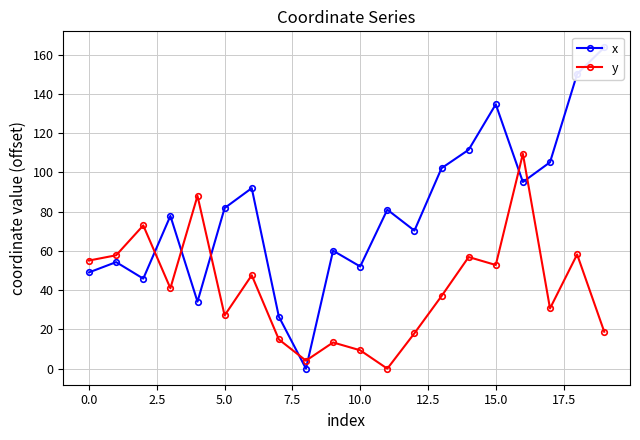

What is the difference between the maximum and minimum values in the y series?

109.4